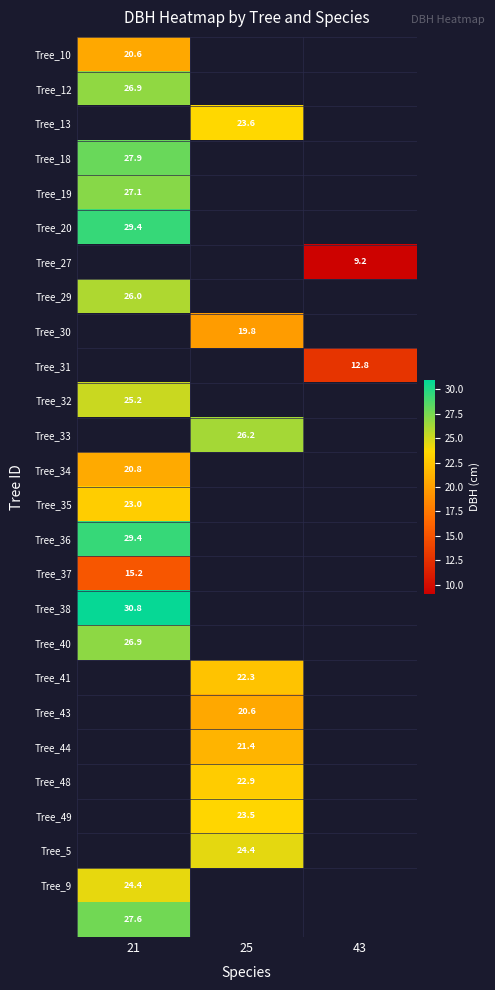

Is it true that Tree_48 equals 11.9 at 25?

False